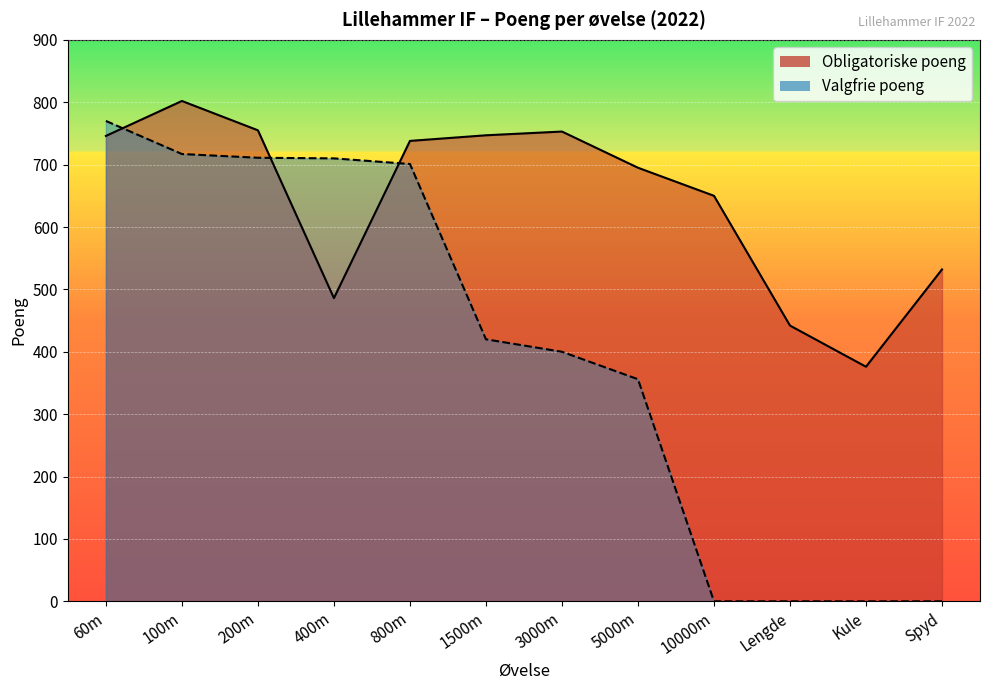

At which category does Obligatoriske poeng reach its first local peak?

100m